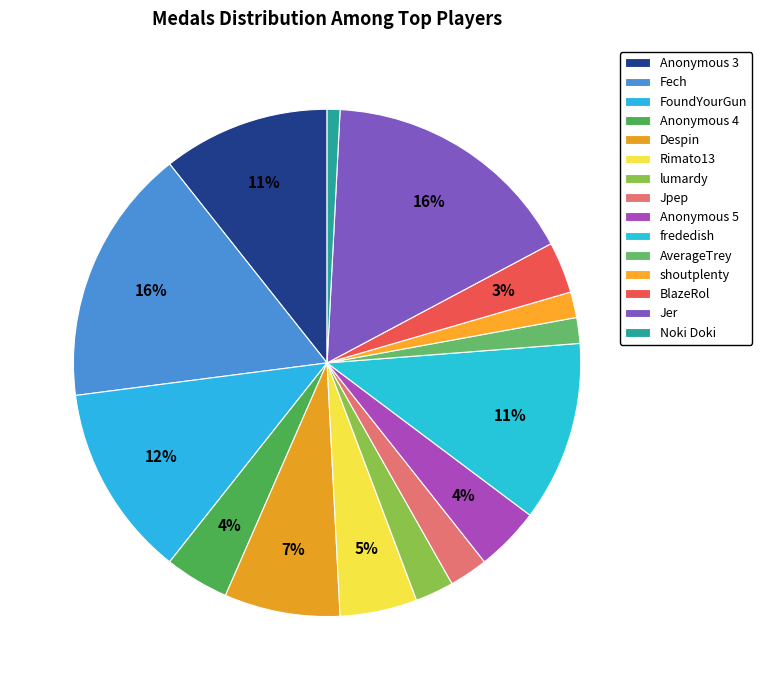

How many slices are in this pie chart?

15